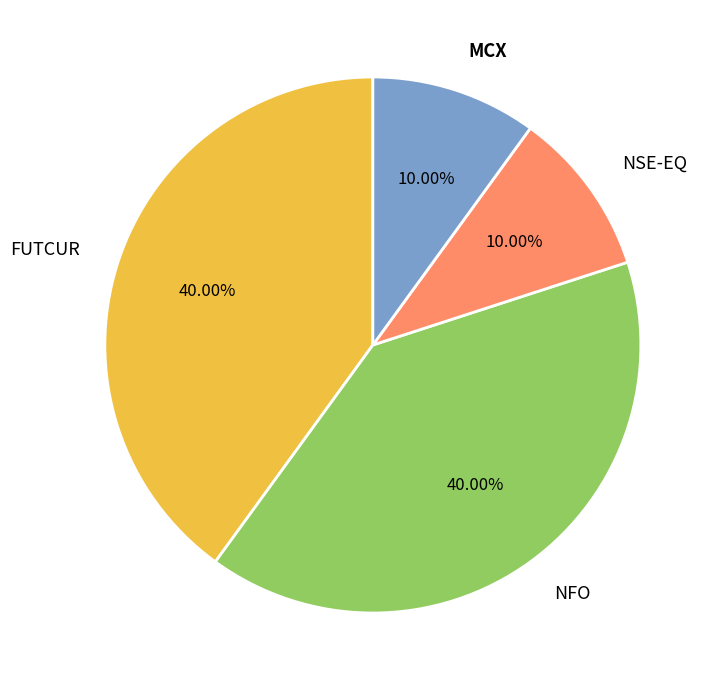

Approximately how many times larger is the value at NSE-EQ compared to MCX?

1.0